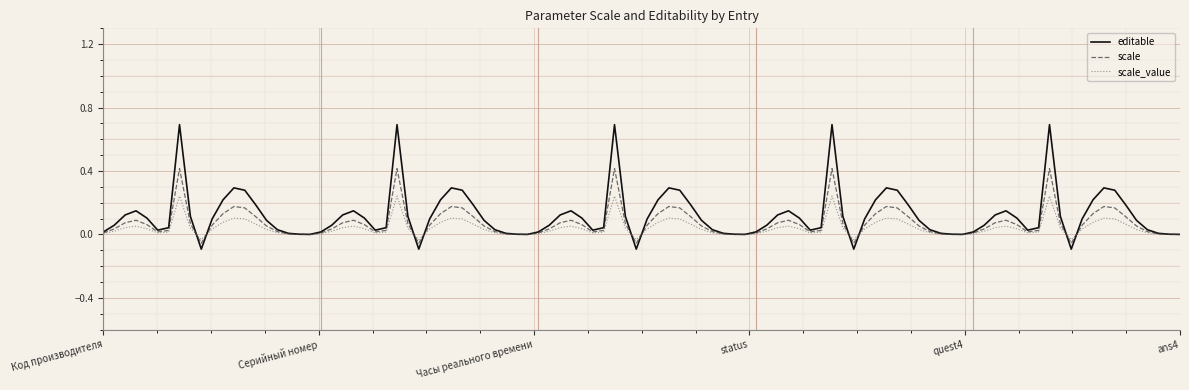

Which series has the largest range (max minus min)?

editable